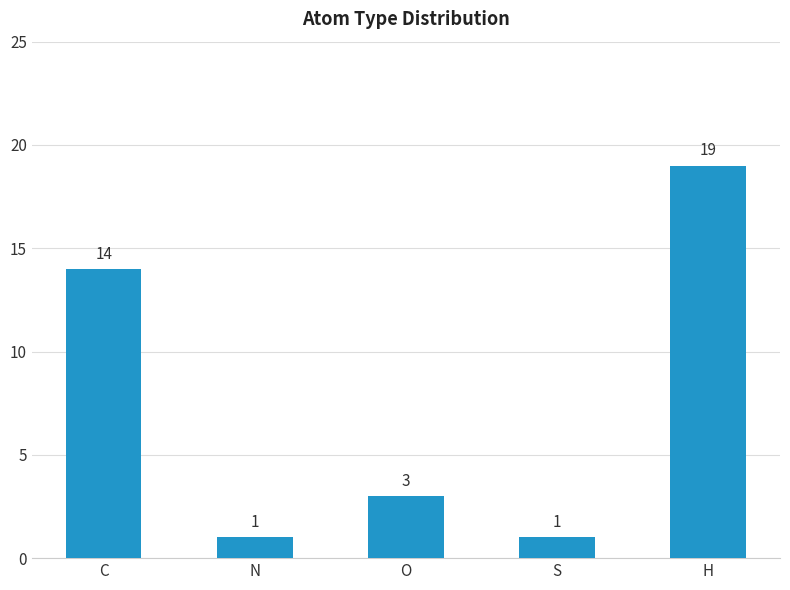

What is the label of the 4th bar from the left?

S